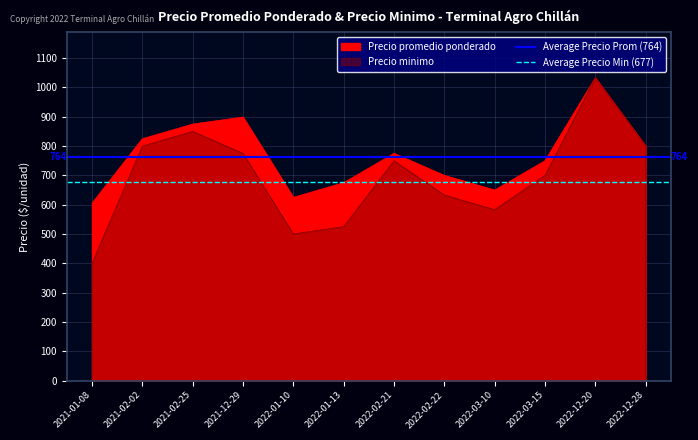

Which category has the lowest value in the Average Precio Prom (764) series?

2021-01-08